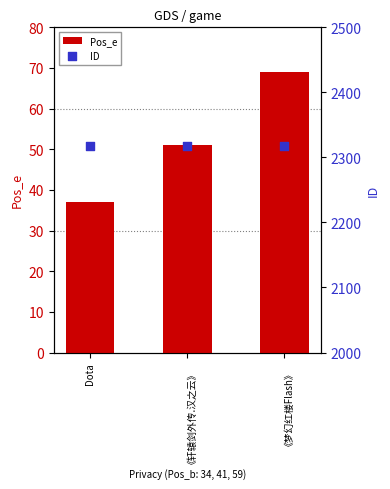

What is the total value across all series at 《梦幻红楼Flash》?

2387